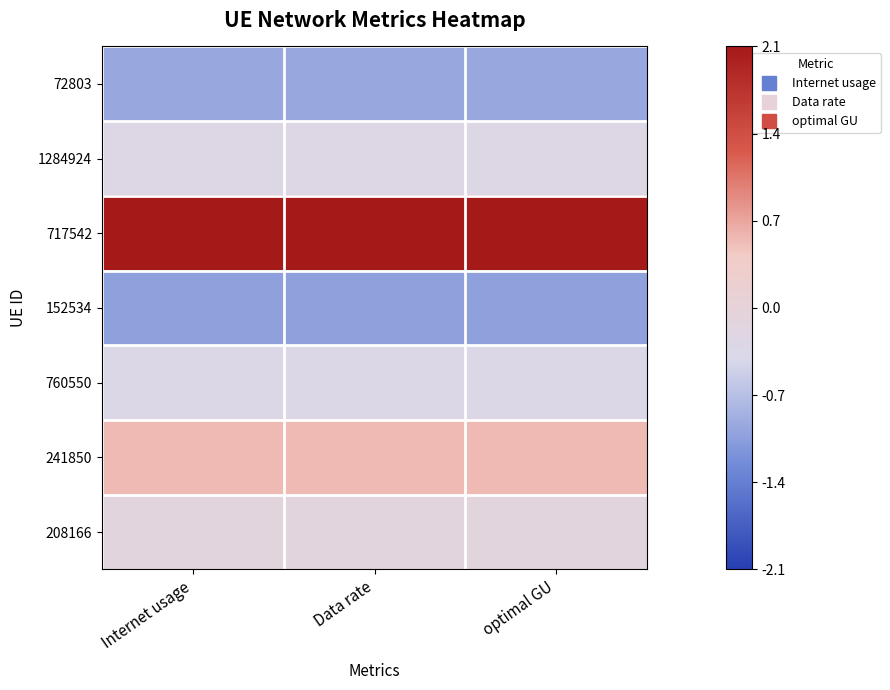

What is the greatest value displayed?

2.1